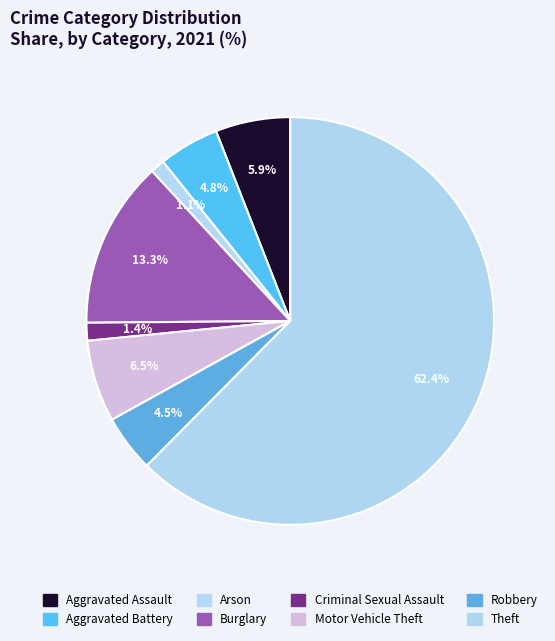

What percentage is the Arson slice, to the nearest percent?

1%